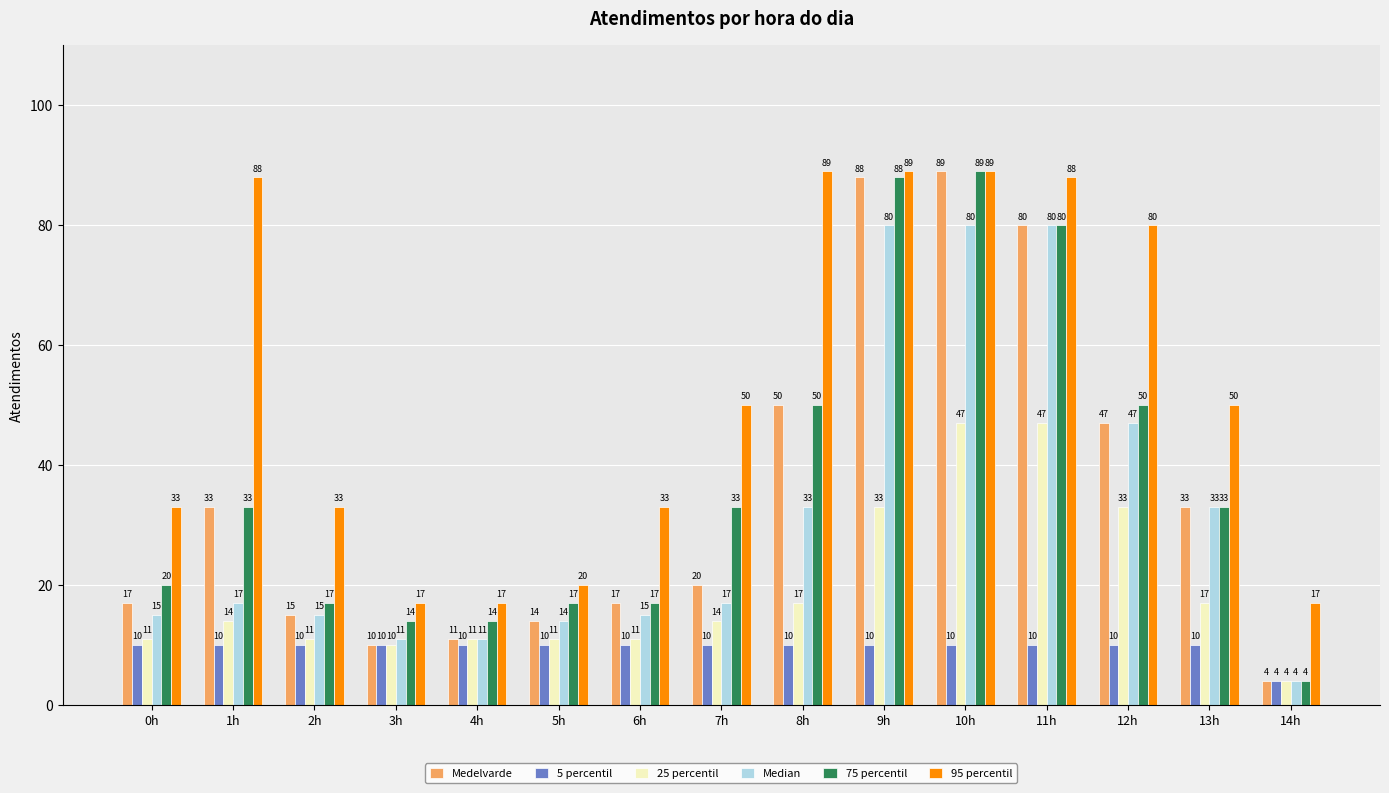

Reading left to right, list all the values displayed in this chart.

Medelvarde: 17	33	15	10	11	14	17	20	50	88	89	80	47	33	4
5 percentil: 10	10	10	10	10	10	10	10	10	10	10	10	10	10	4
25 percentil: 11	14	11	10	11	11	11	14	17	33	47	47	33	17	4
Median: 15	17	15	11	11	14	15	17	33	80	80	80	47	33	4
75 percentil: 20	33	17	14	14	17	17	33	50	88	89	80	50	33	4
95 percentil: 33	88	33	17	17	20	33	50	89	89	89	88	80	50	17